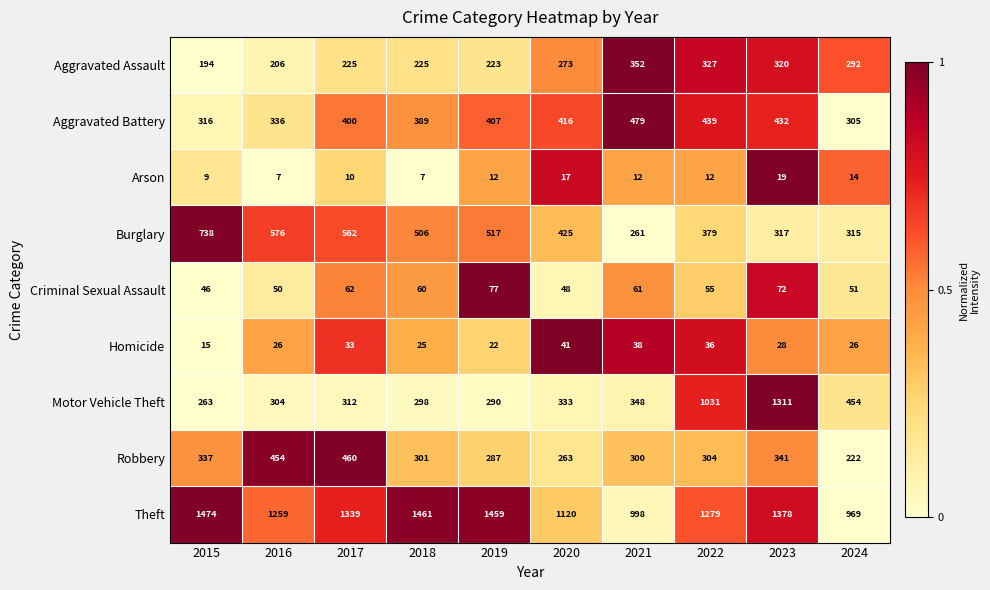

What is the spread (max minus min) of values at 2016?

1252